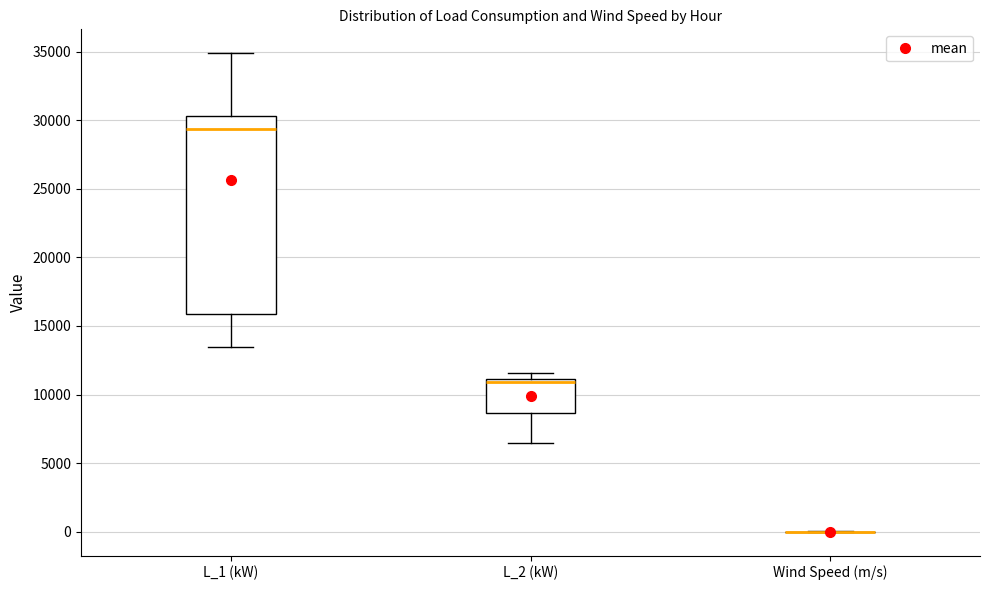

Comparing the boxes themselves (not the whiskers), which one is the tallest?

L_1 (kW)